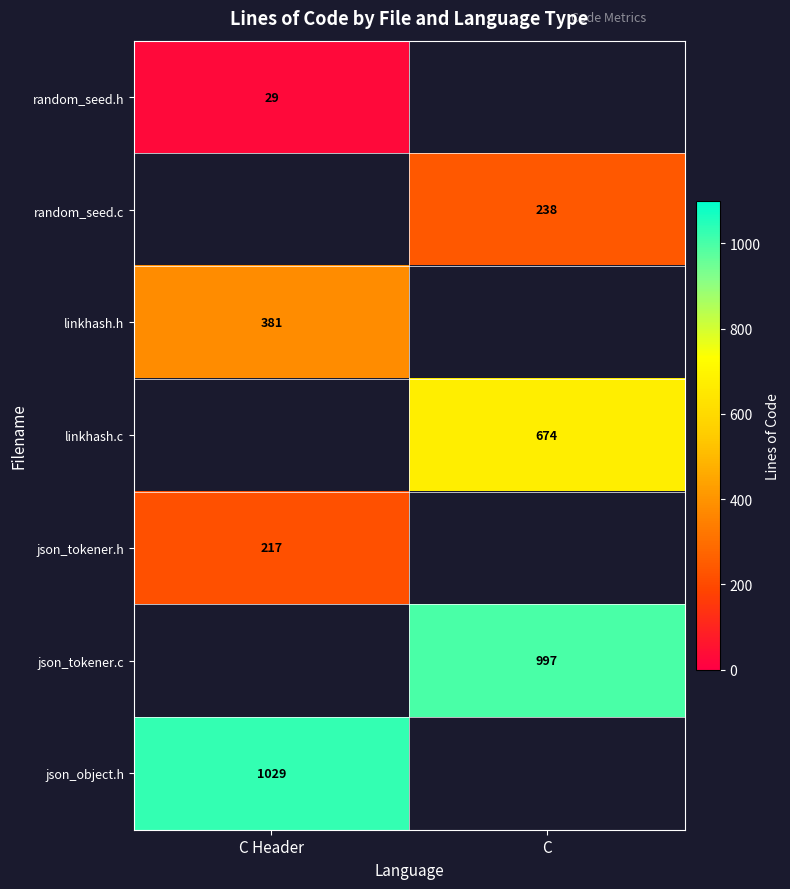

What is the maximum value shown in the chart?

1029.0